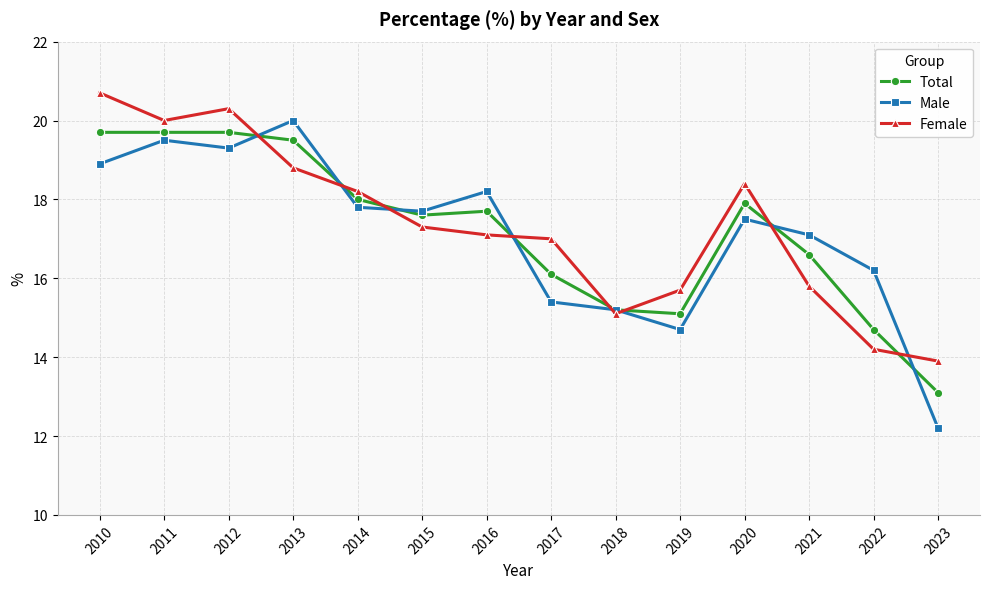

What is the difference between the highest and lowest values at 2020?

0.9